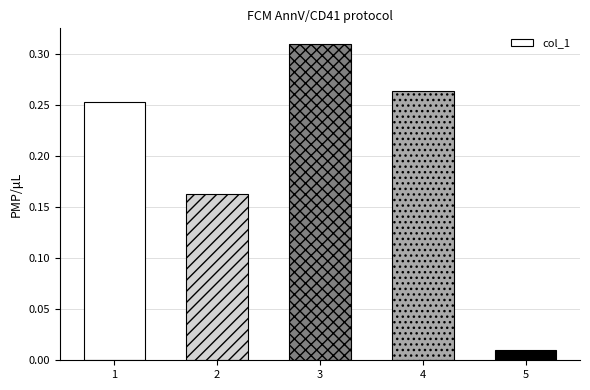

How many bars are there in total?

5